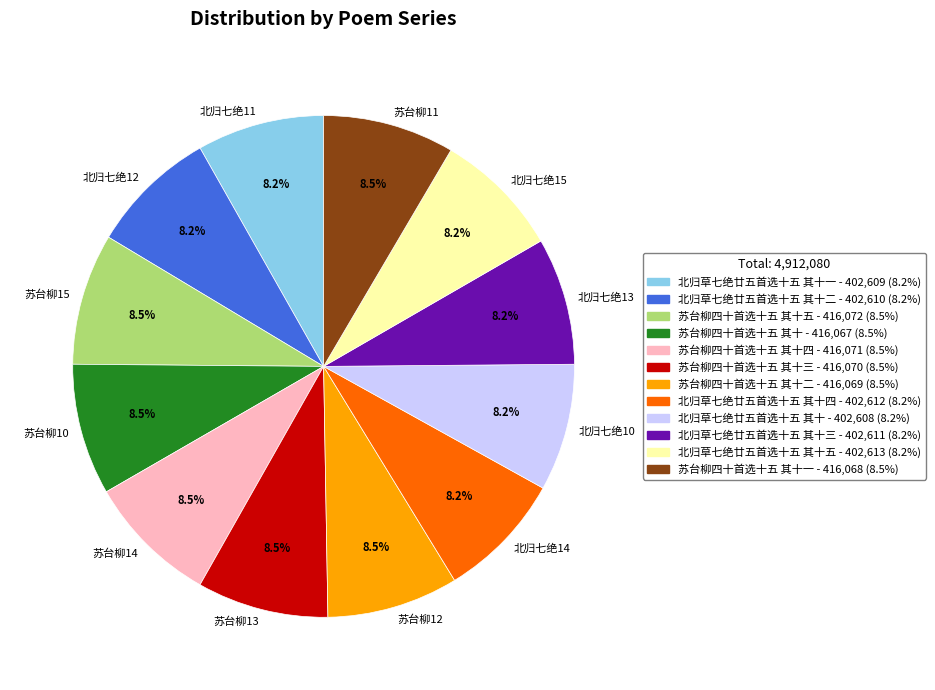

Do 苏台柳11 and 北归七绝14 together represent more than half of the pie?

No